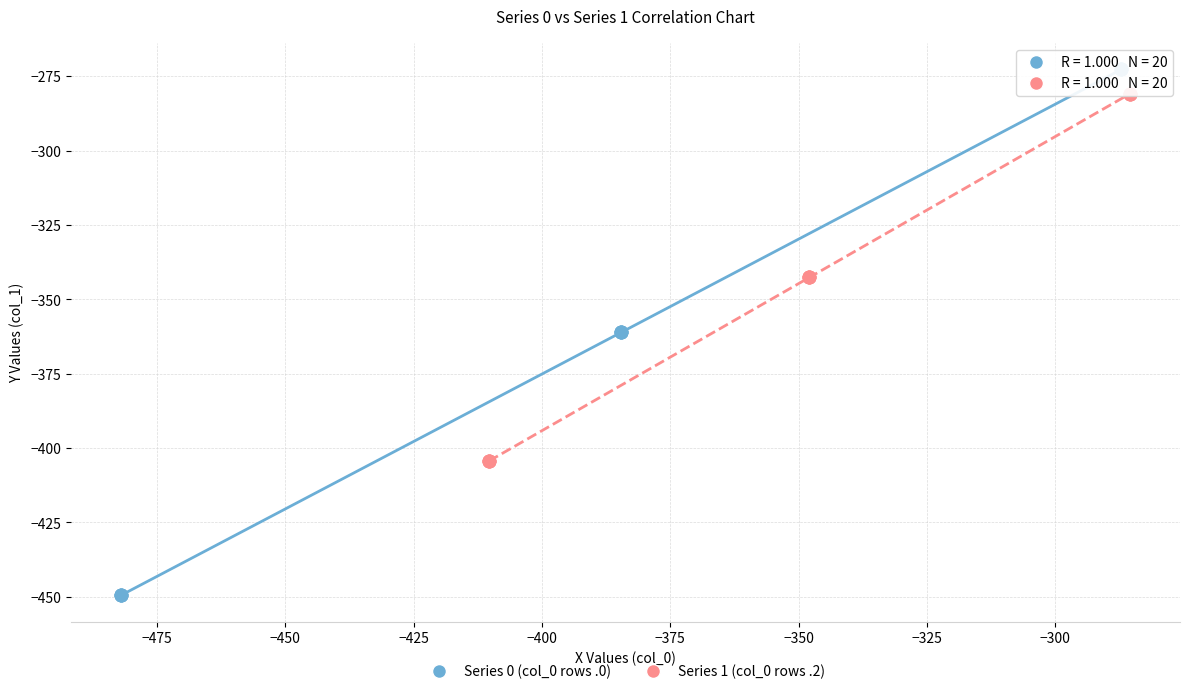

Which series has the widest spread of Y values?

Series 0 (col_0 rows .0)